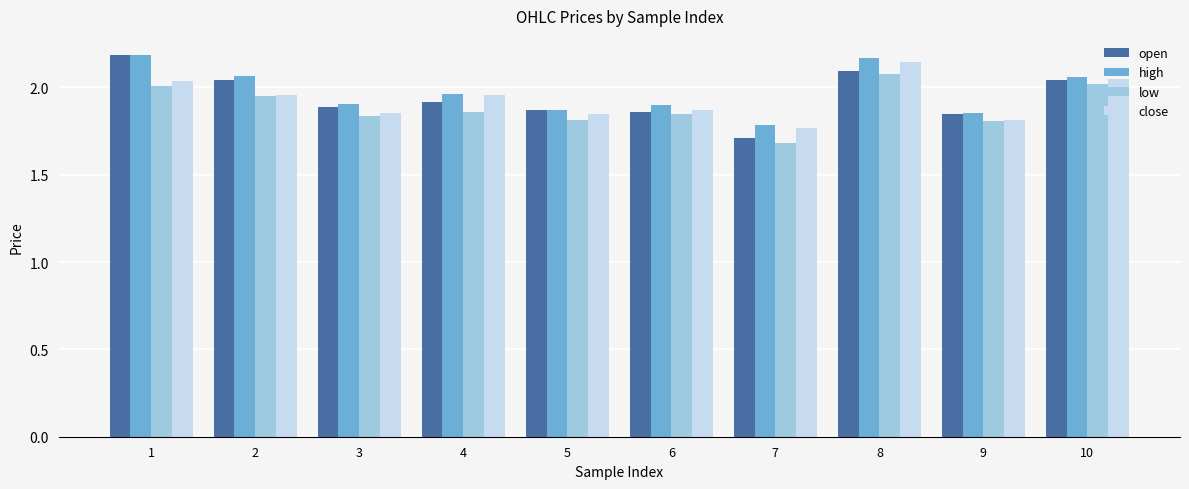

What is the difference between the close values at 7 and 2?

0.2